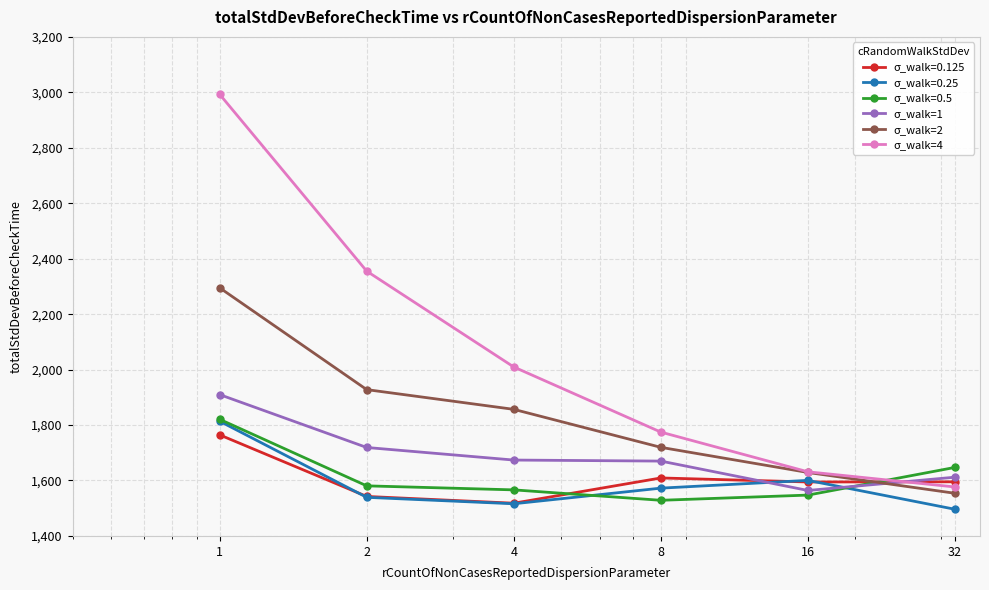

What is the lowest value of the σ_walk=4 series?

1576.6